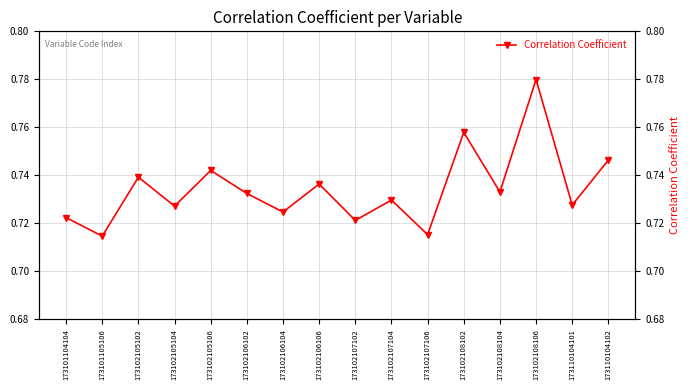

List the labels in order of value, smallest first.

173101105106, 173102107106, 173102107102, 173101104104, 173102106104, 173102105104, 173110104101, 173102107104, 173102106102, 173102108104, 173102106106, 173102105102, 173102105106, 173110104102, 173102108102, 173102108106